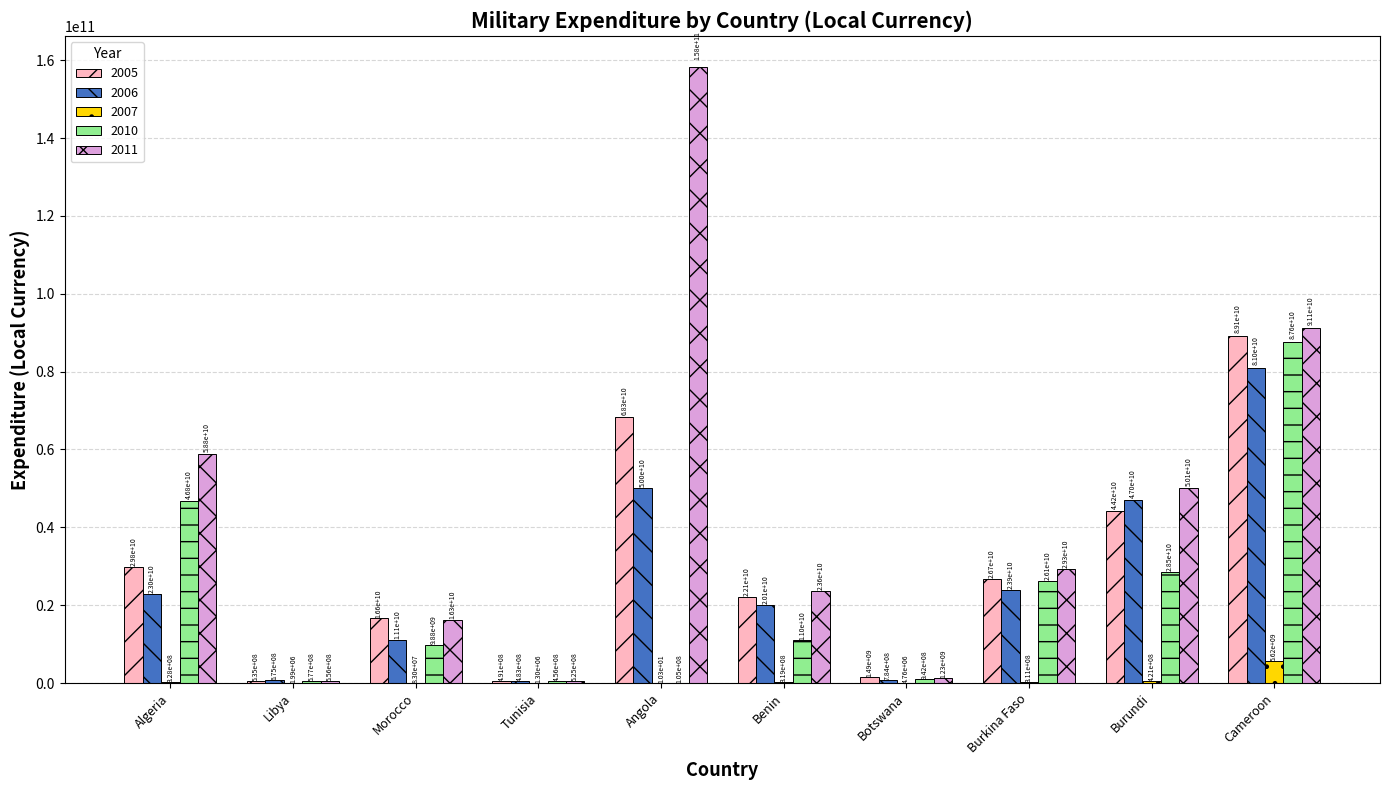

Which series changed the most between Angola and Cameroon?

2010